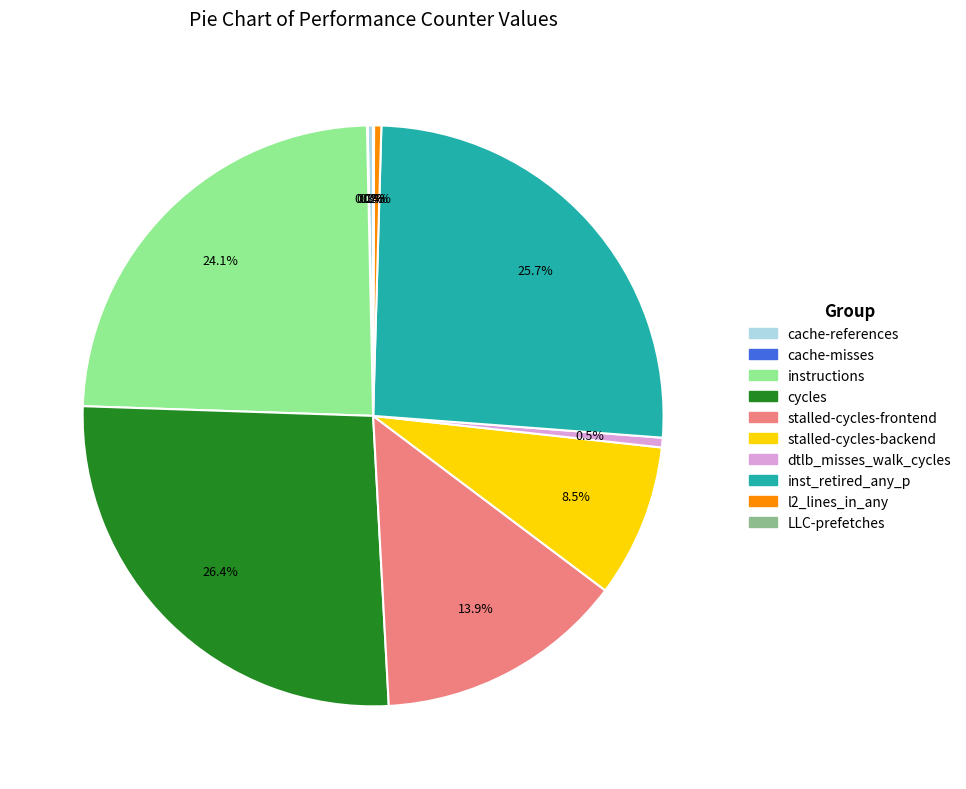

To the nearest percent, what is the difference between the largest and smallest slice percentages?

26%